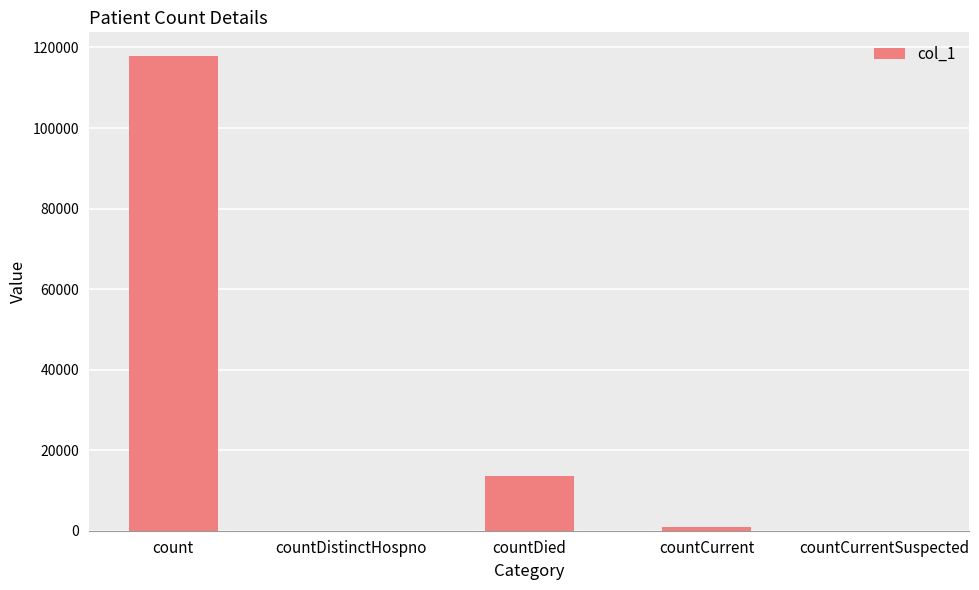

Reading right to left, transcribe all the data shown in this chart.

countCurrentSuspected=0	countCurrent=875	countDied=13603	countDistinctHospno=0	count=117870